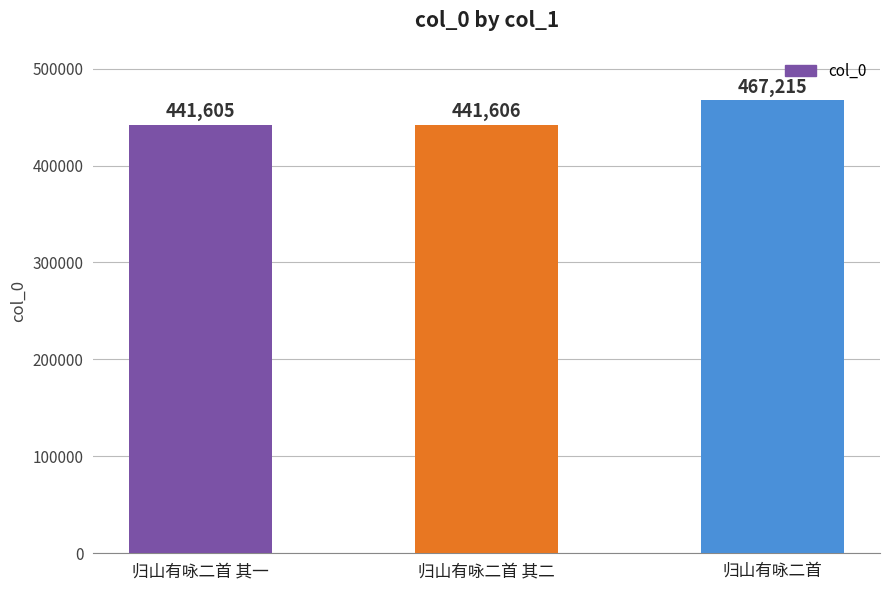

List the labels in order of value, smallest first.

归山有咏二首 其一, 归山有咏二首 其二, 归山有咏二首